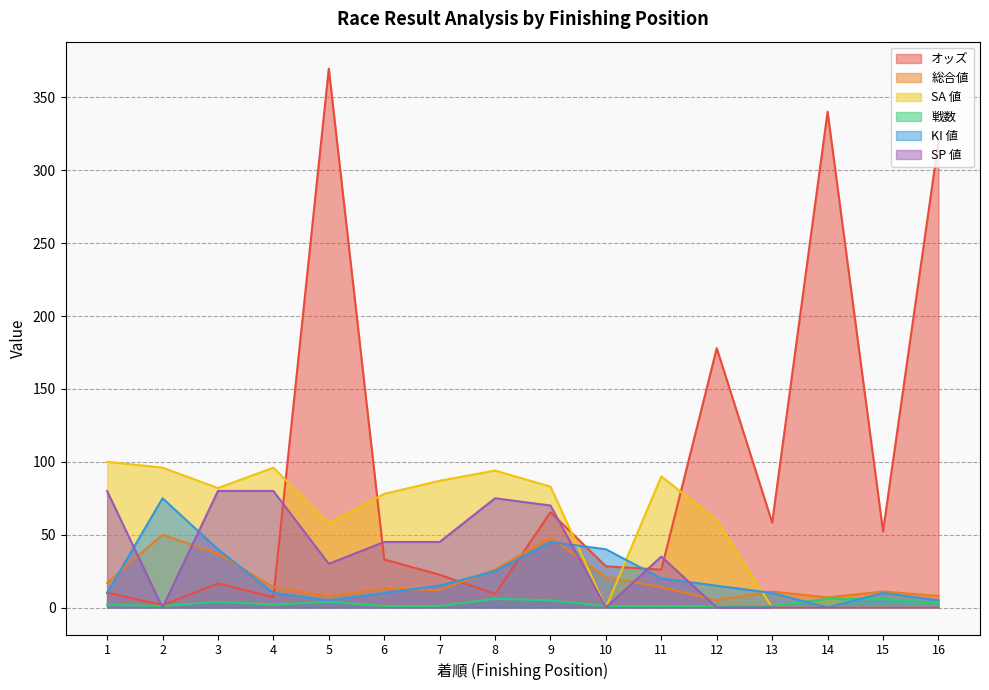

What is the value of the KI 値 point at the 3rd from the left?

40.0